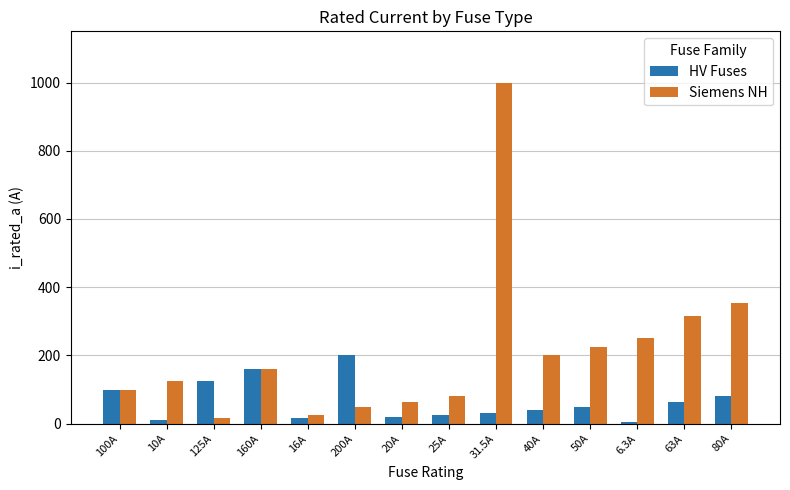

Rank the series by their average value, from lowest to highest.

HV Fuses, Siemens NH